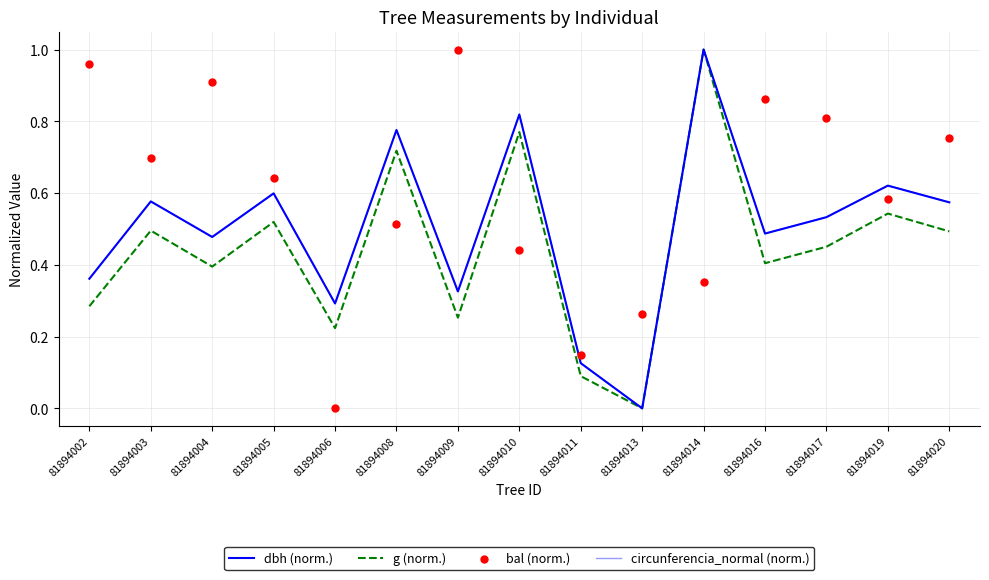

What is the total value across all series at 81894014?

3.4